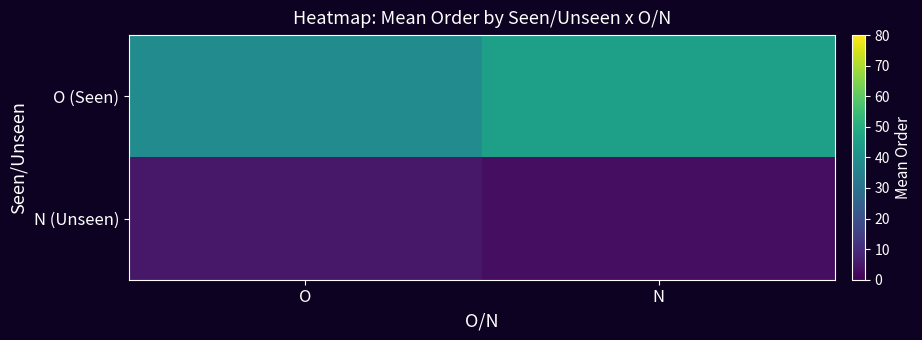

What is the maximum value shown in the chart?

45.2